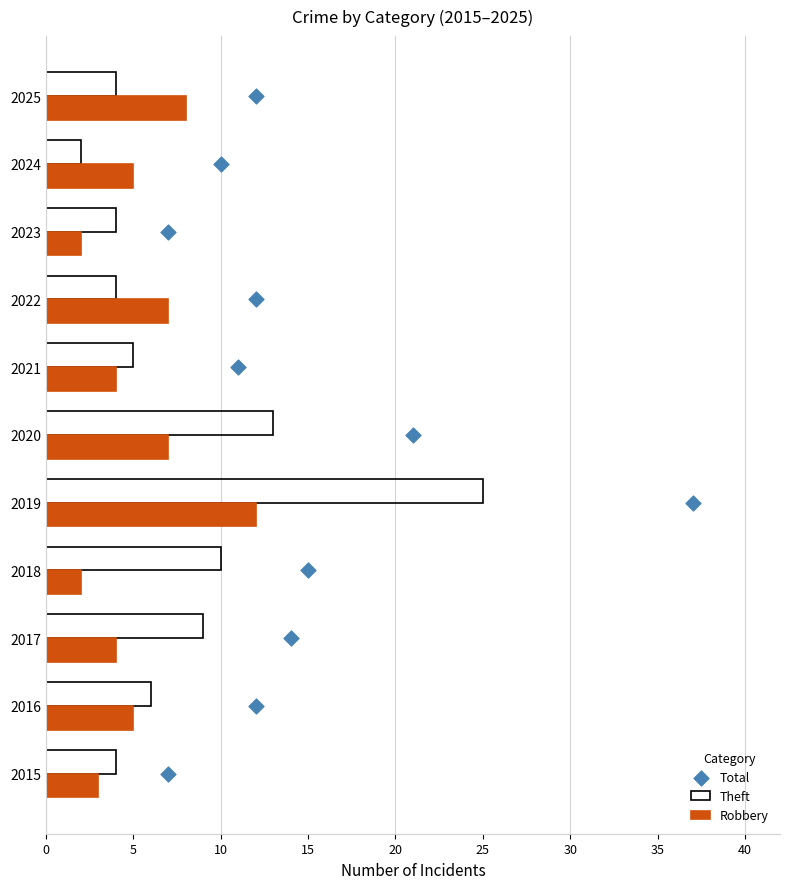

Which series reaches the minimum Y coordinate?

Total